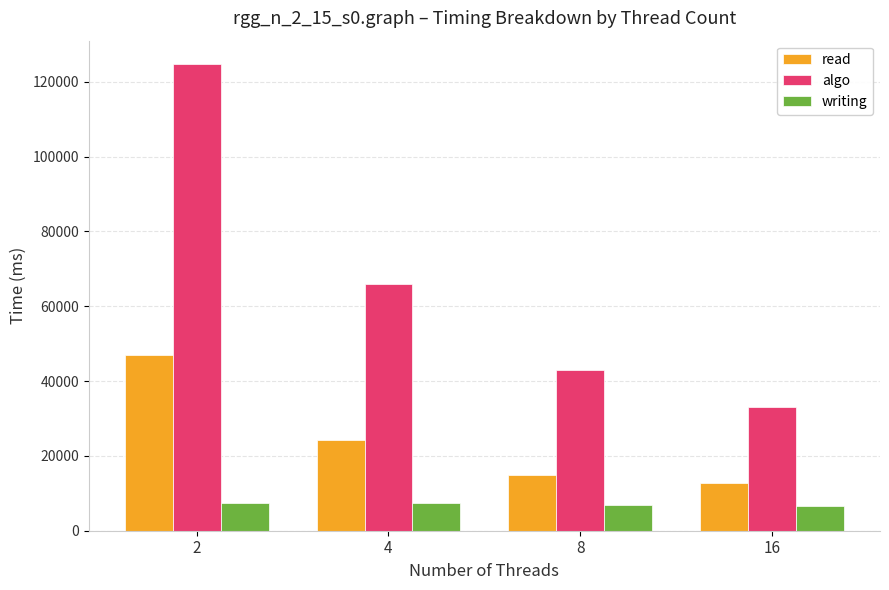

What are all the series names shown in the legend?

read, algo, writing